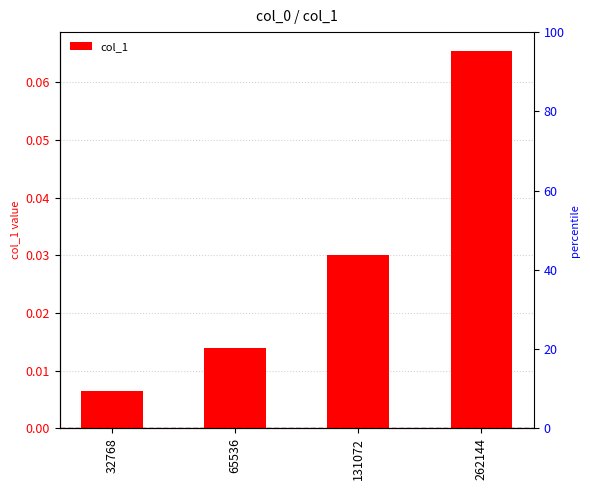

Rank the categories by value from lowest to highest.

32768, 65536, 131072, 262144